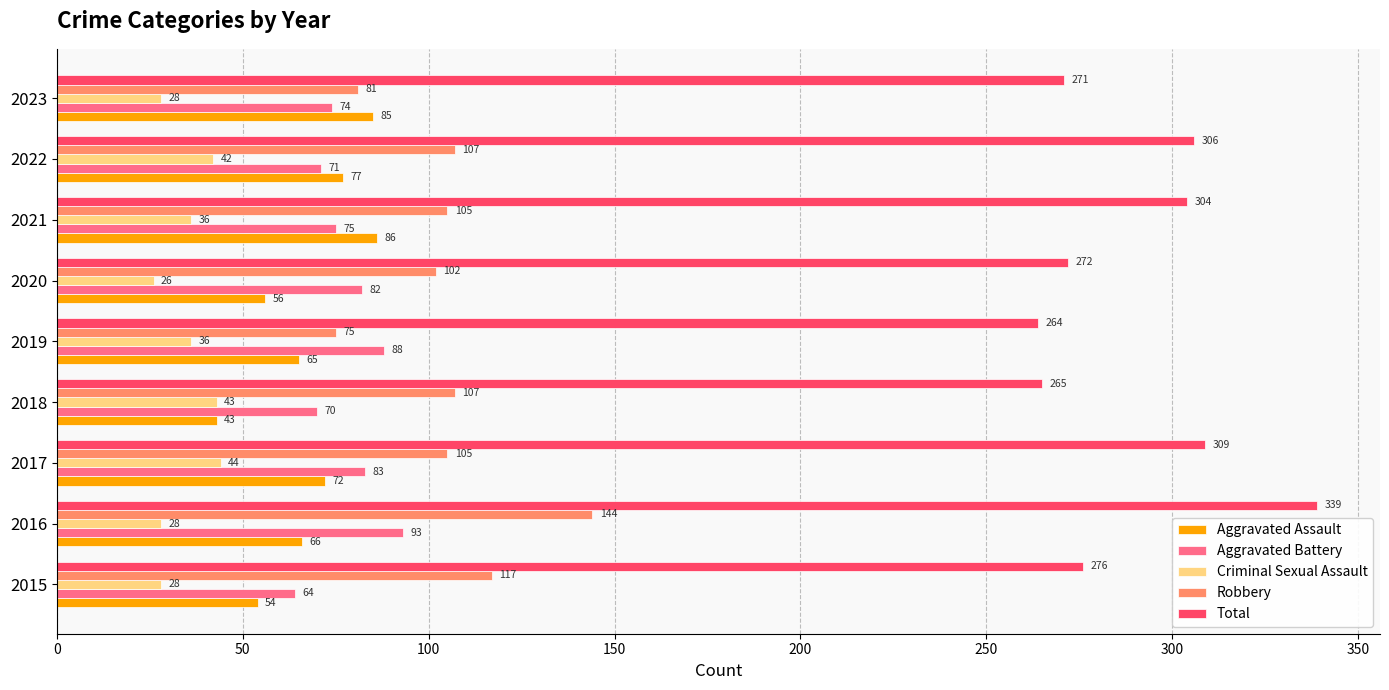

Count the number of data series in this chart.

5